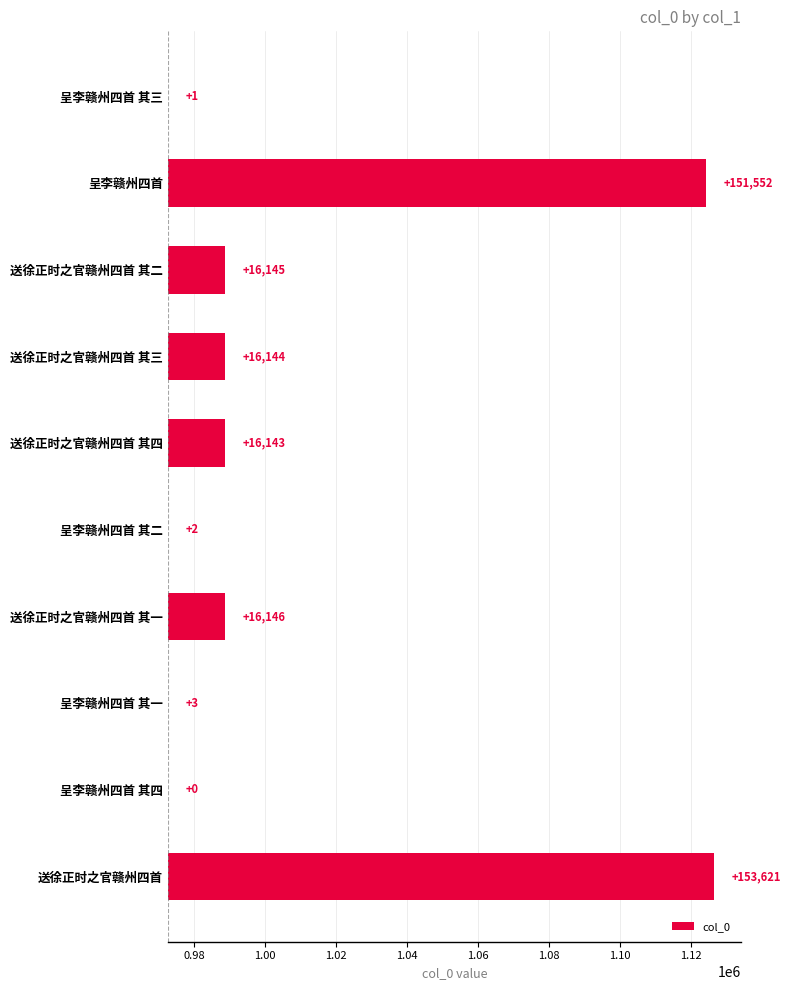

How many data points does each series have?

10